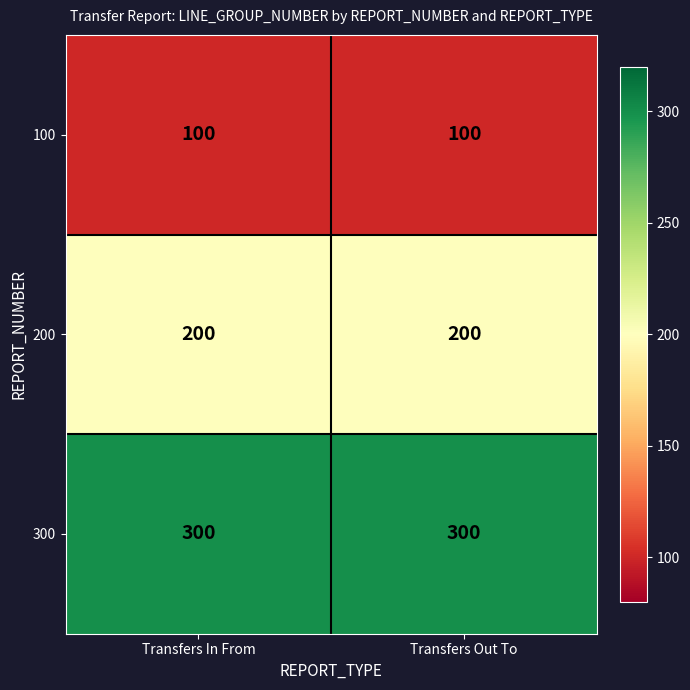

At how many categories does at least one series exceed 204?

2